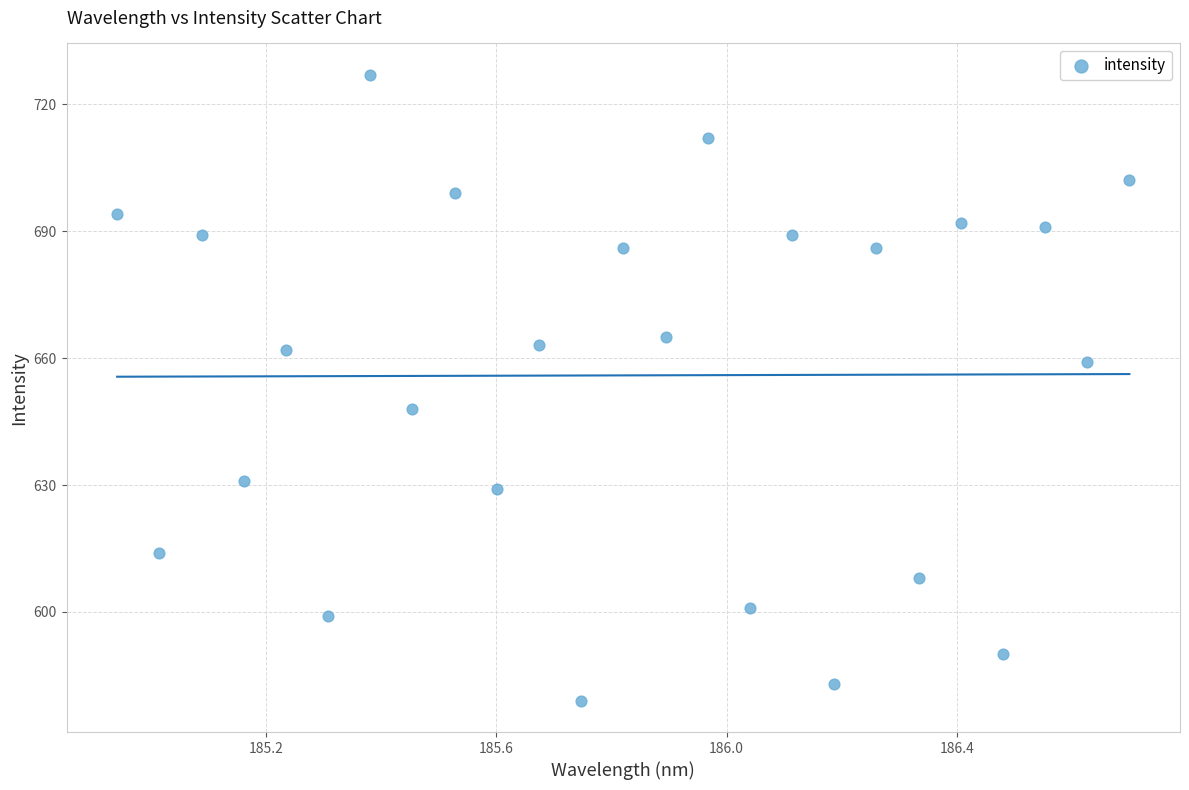

What is the range of Y values (max minus min)?

148